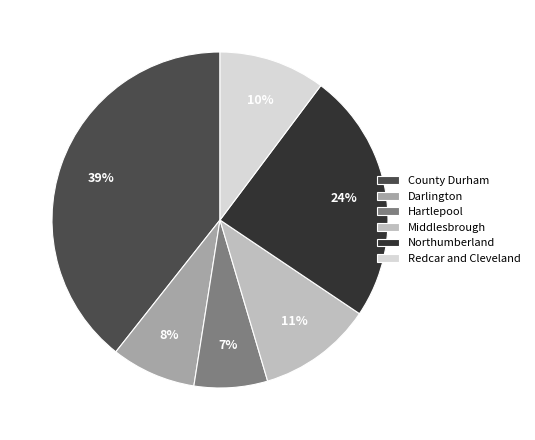

Is it true that Northumberland is 31% of the pie?

False